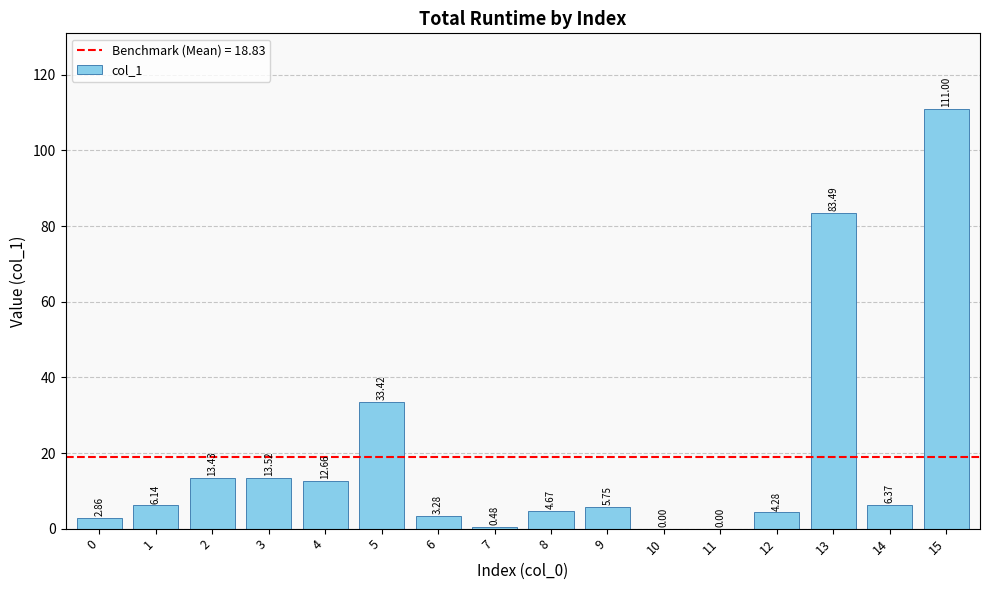

What is the greatest value displayed?

111.0